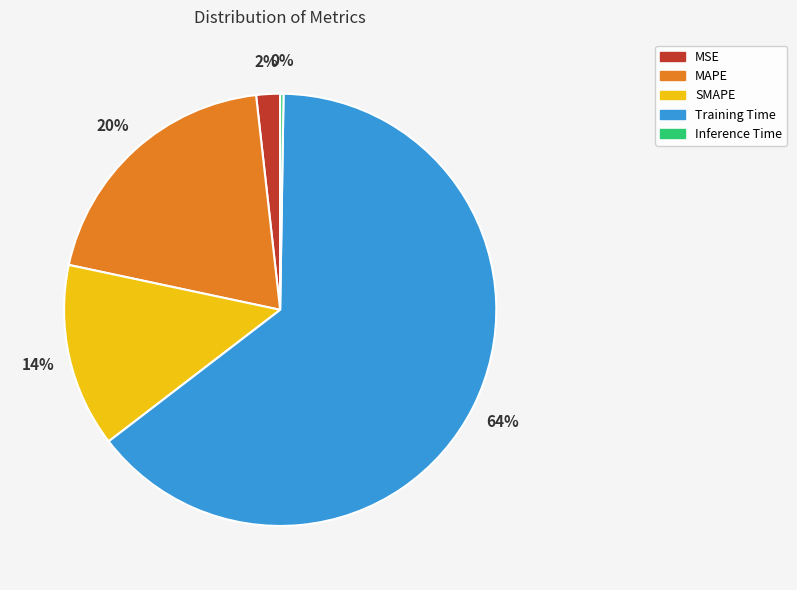

Which slice represents more than half of the pie?

Training Time